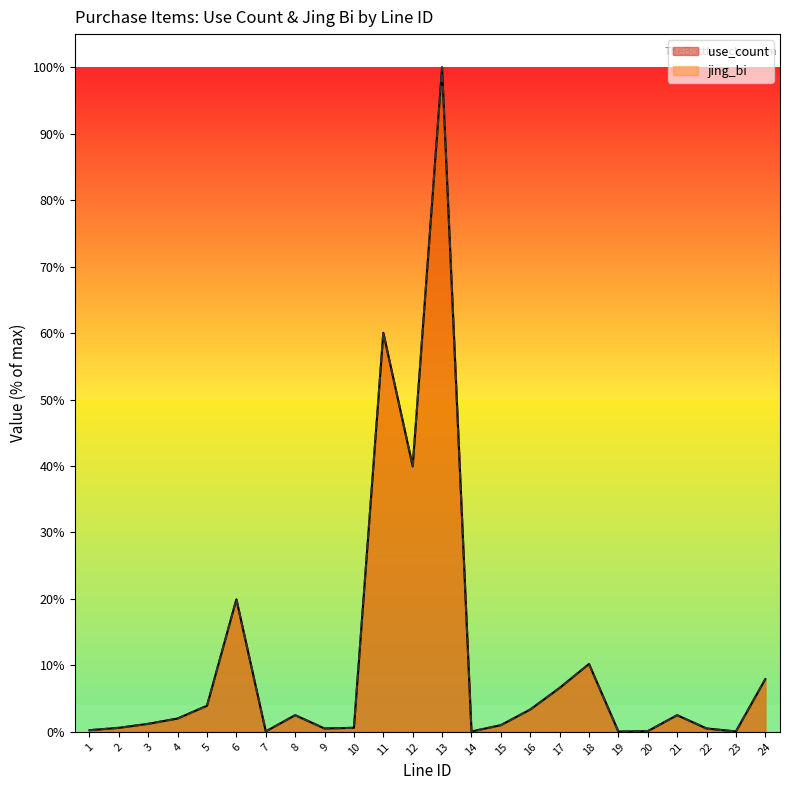

At 17, list the series in order from smallest to largest.

use_count, jing_bi